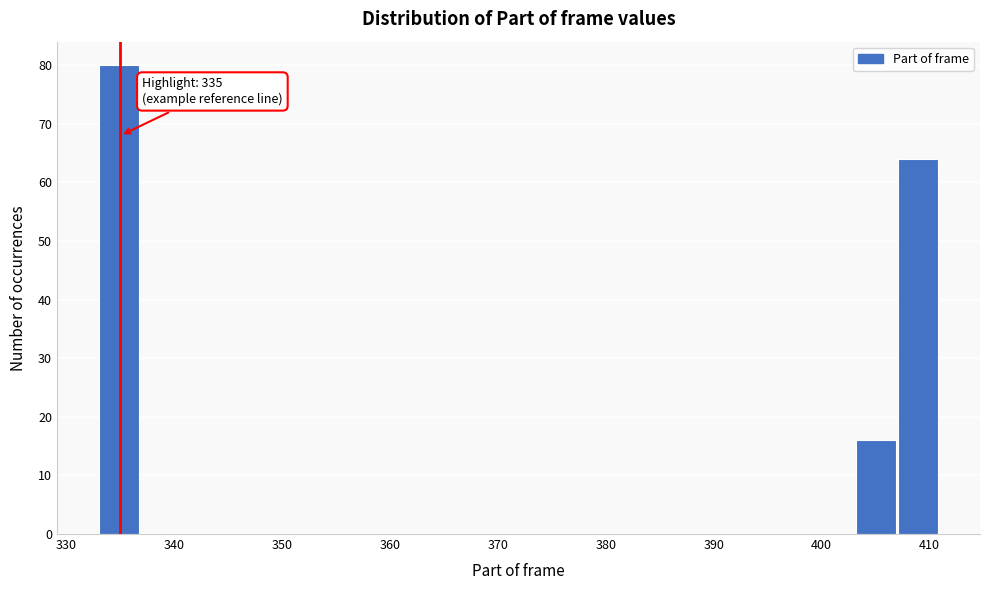

Read against the x-axis, roughly where is the centre of the tallest bar?

335